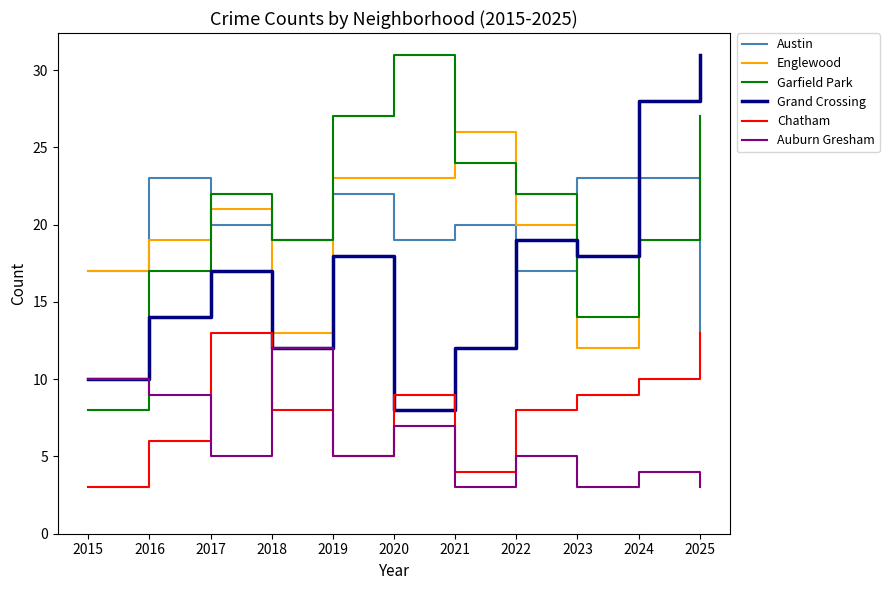

Is the value of Grand Crossing at 2022 greater than the value of Garfield Park at 2025?

No